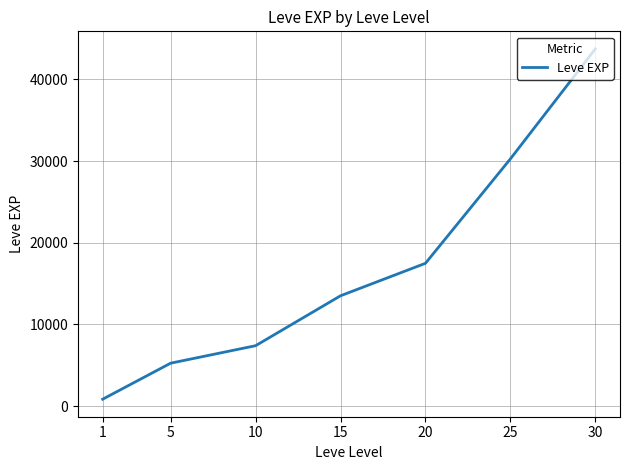

List the labels in order of value, largest first.

30, 25, 20, 15, 10, 5, 1